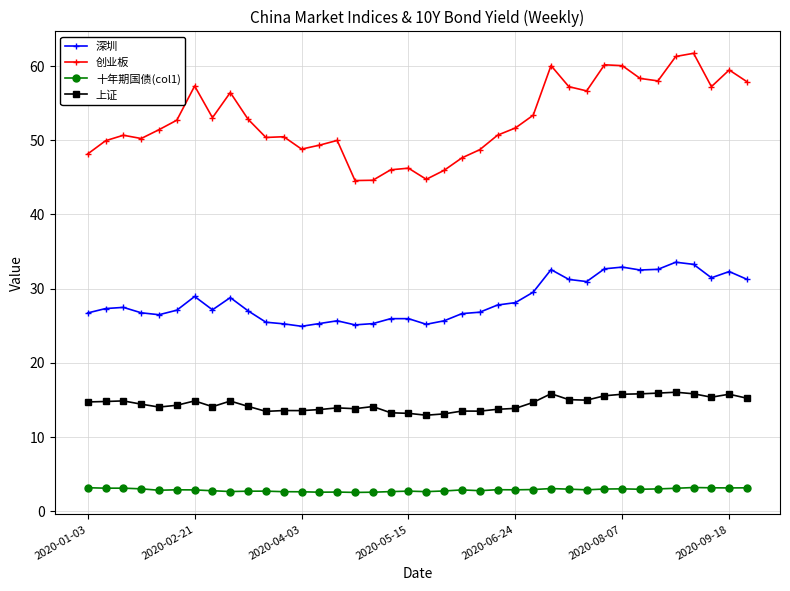

What is the greatest value displayed?

61.7